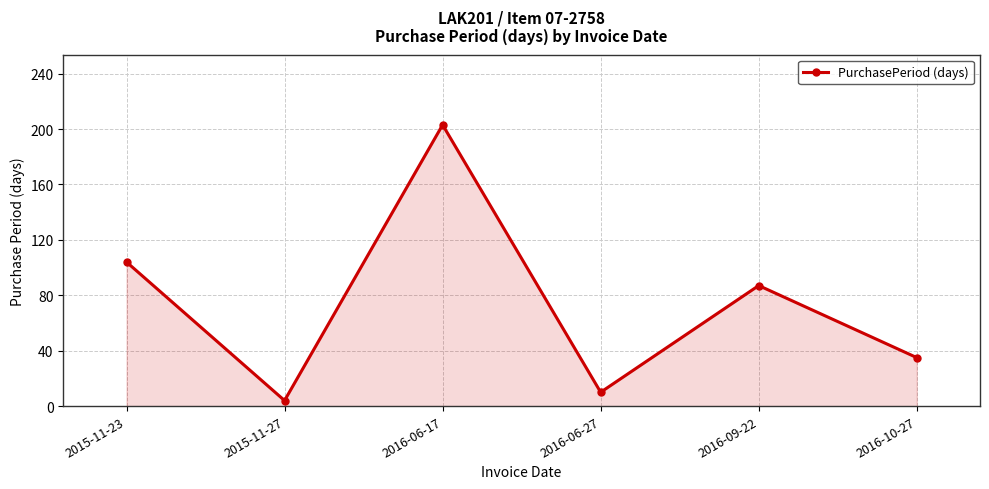

Count the number of data series in this chart.

1